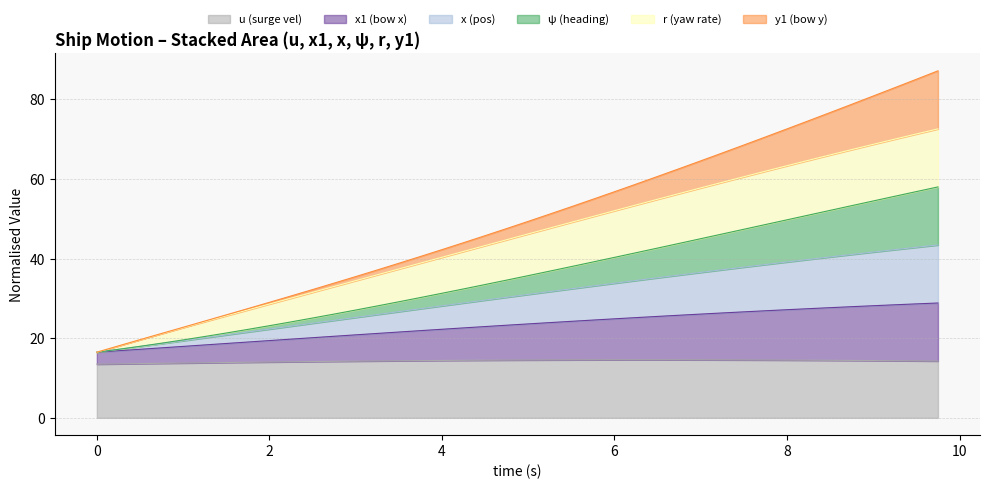

What is the lowest value of the u (surge vel) series?

13.5